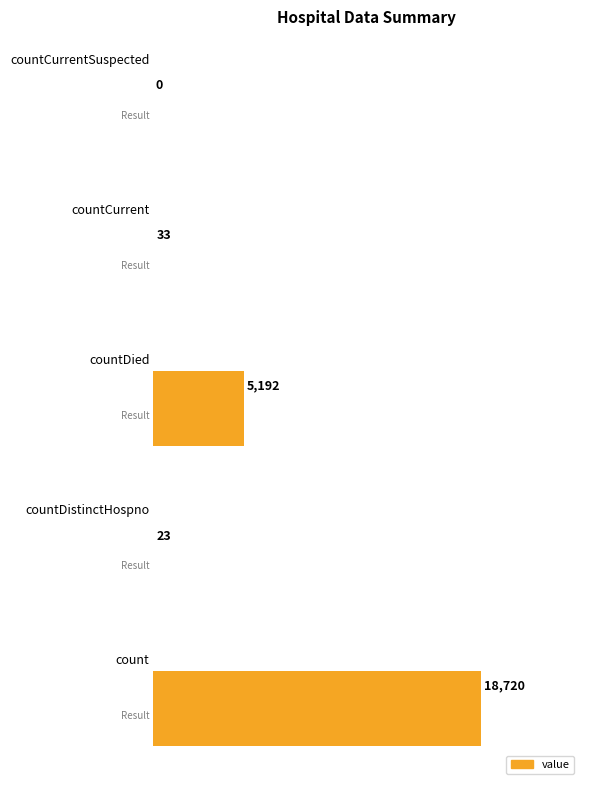

What is the maximum value shown in the chart?

18720